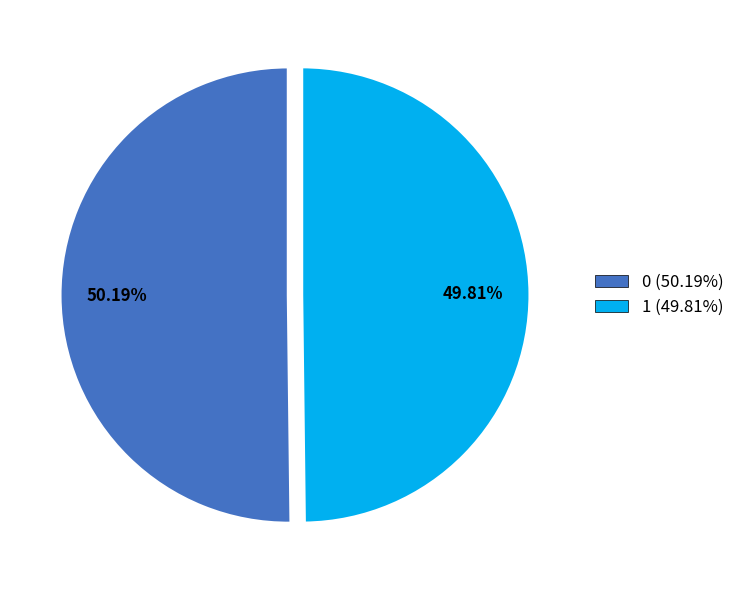

Is there a majority slice in this chart?

Yes